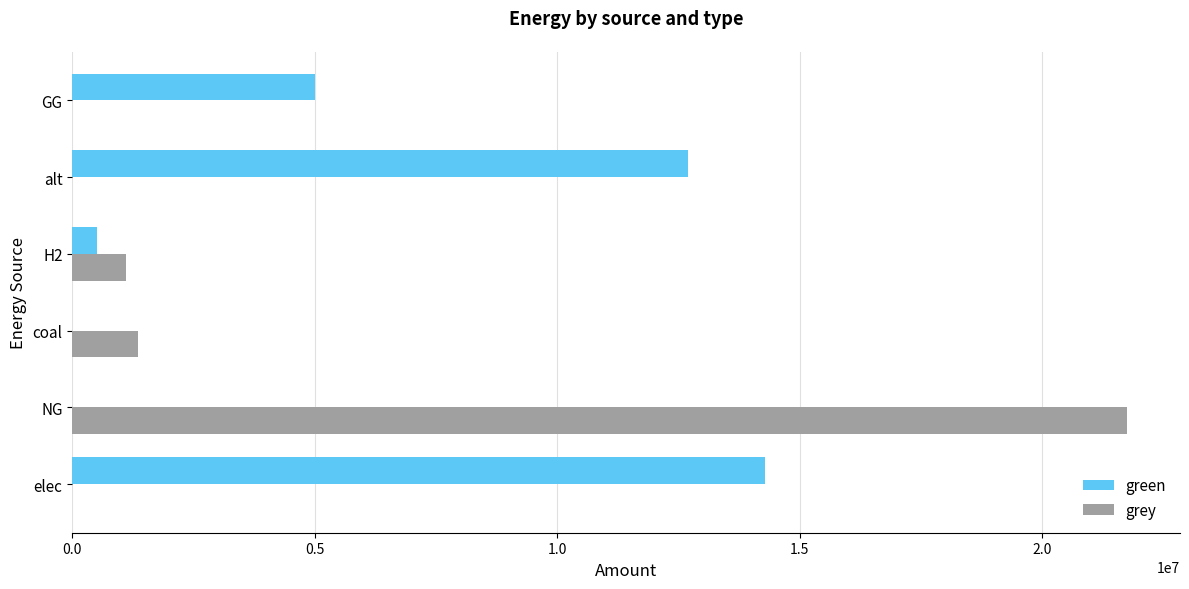

At which category is the sum across all series the highest?

NG